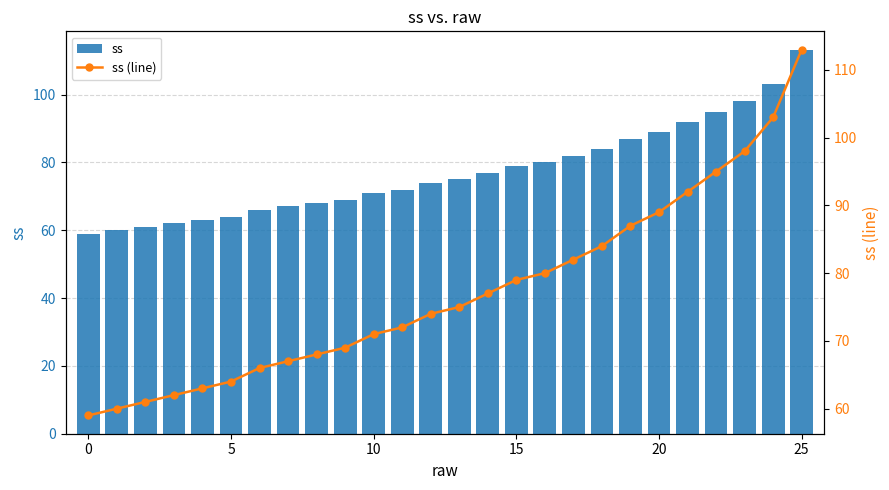

What is the difference between the maximum and second lowest values in the ss (line) series?

53